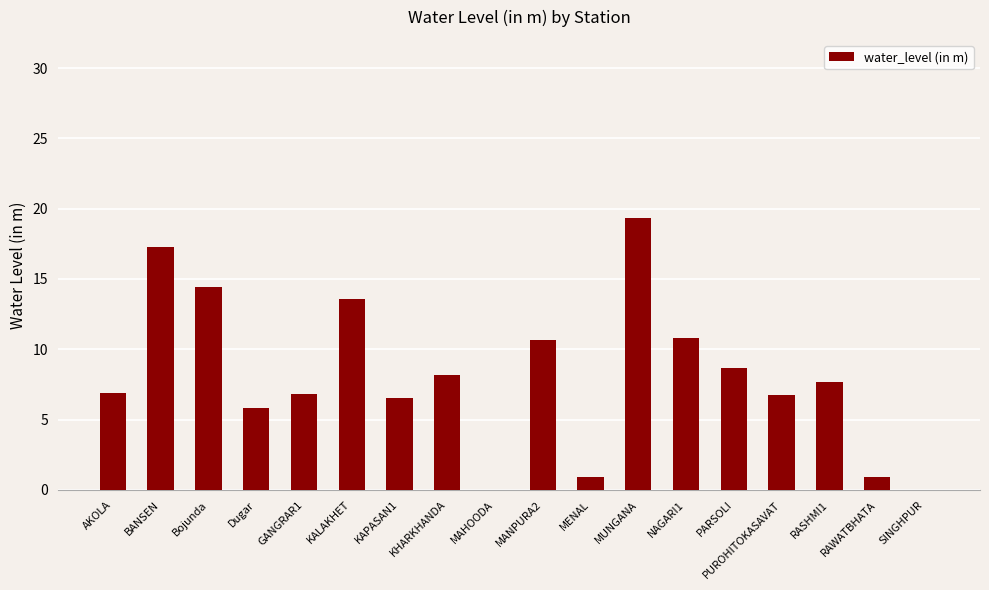

True or false: the data shows 0.9 at RAWATBHATA.

True